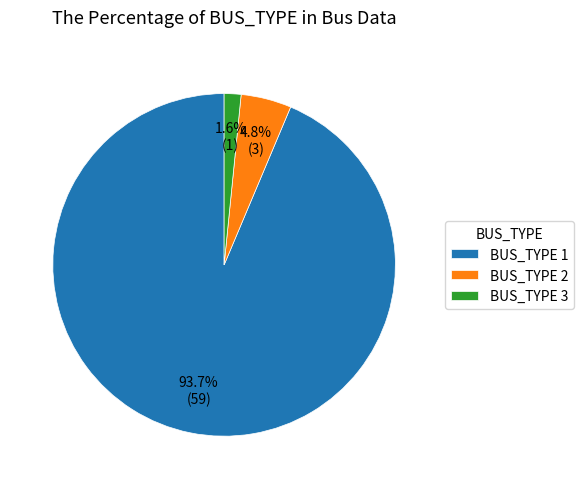

Is it true that BUS_TYPE 1 is 94% of the pie?

True